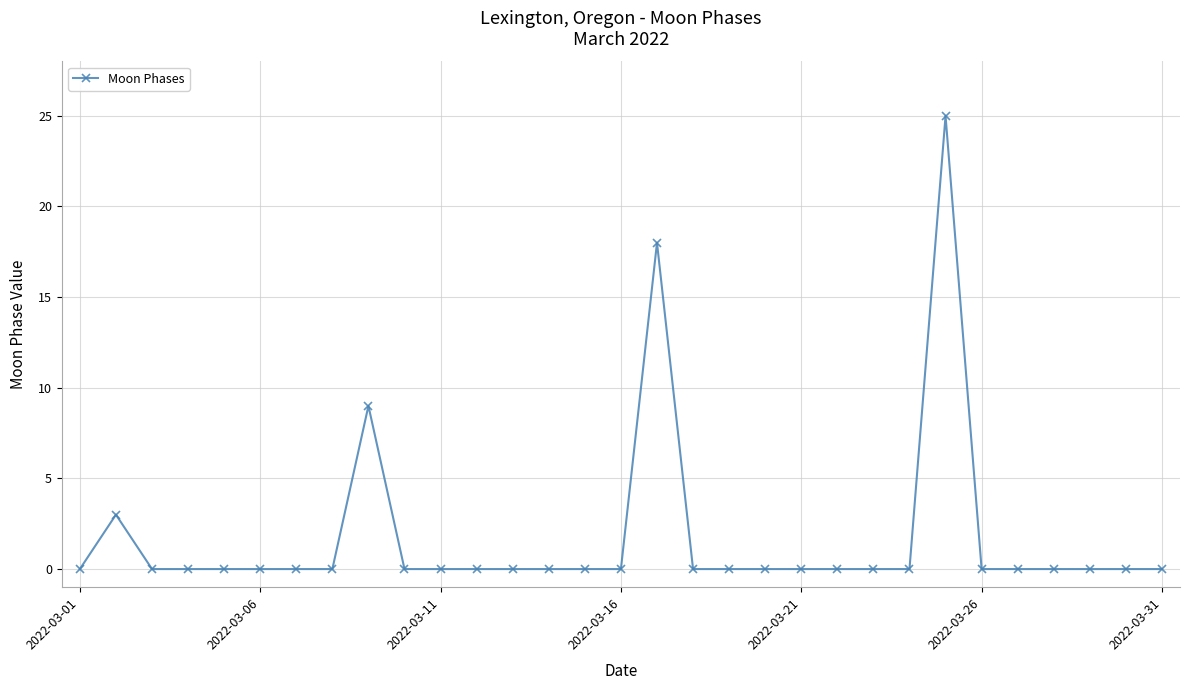

What is the difference between the second highest and second lowest values?

18